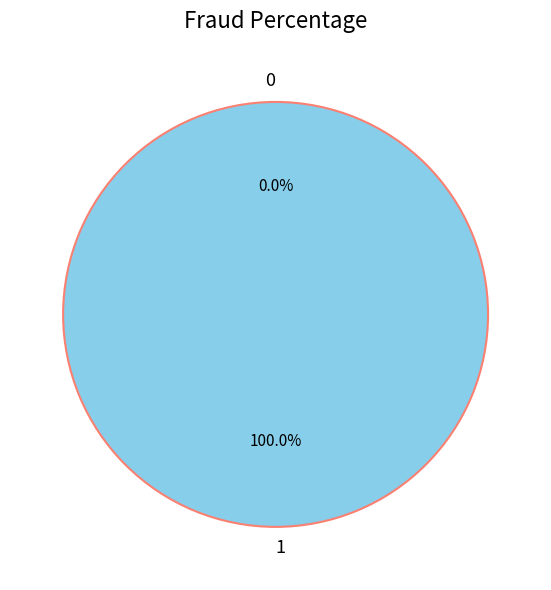

To the nearest percent, what is the average slice percentage?

50%